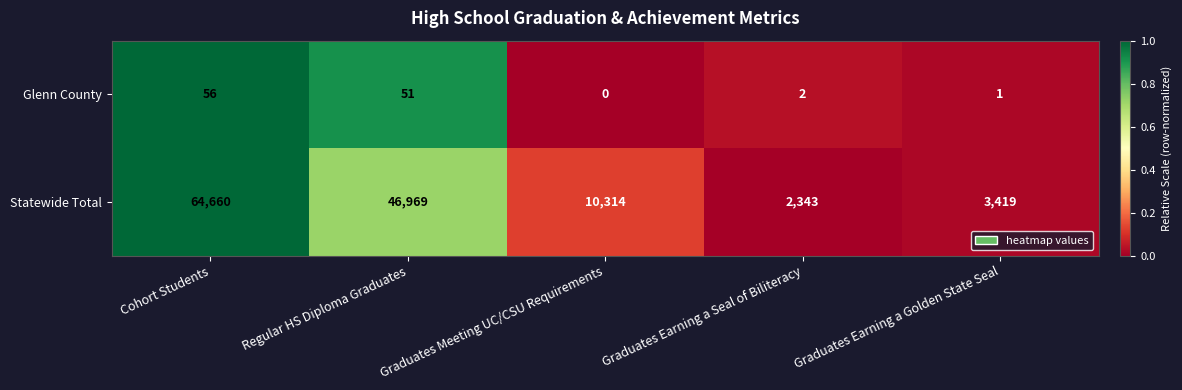

Between Cohort Students and Graduates Earning a Seal of Biliteracy, which series saw the biggest shift?

Statewide Total